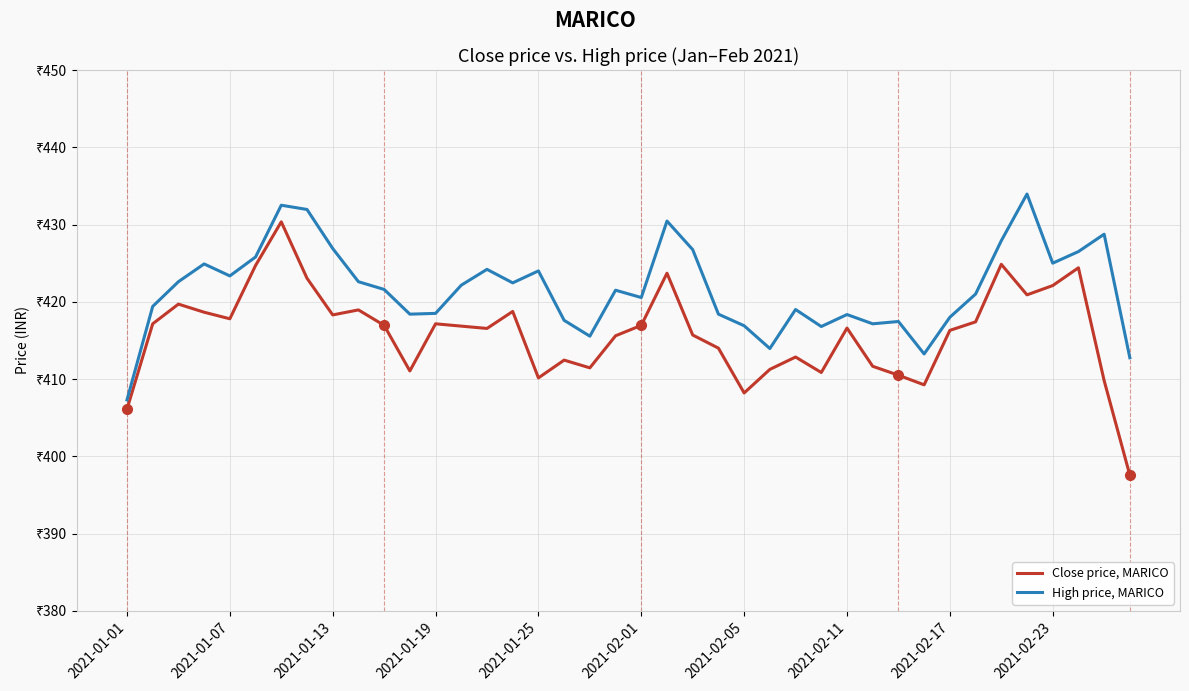

Does the chart display data point markers on the line(s)?

No